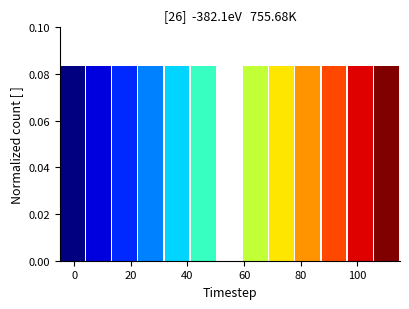

What is the height of the bar covering 96 to 106 on the x-axis? Neither the bar edges nor the heights are printed on the chart, so give them approximately, as read against the axes.

0.084